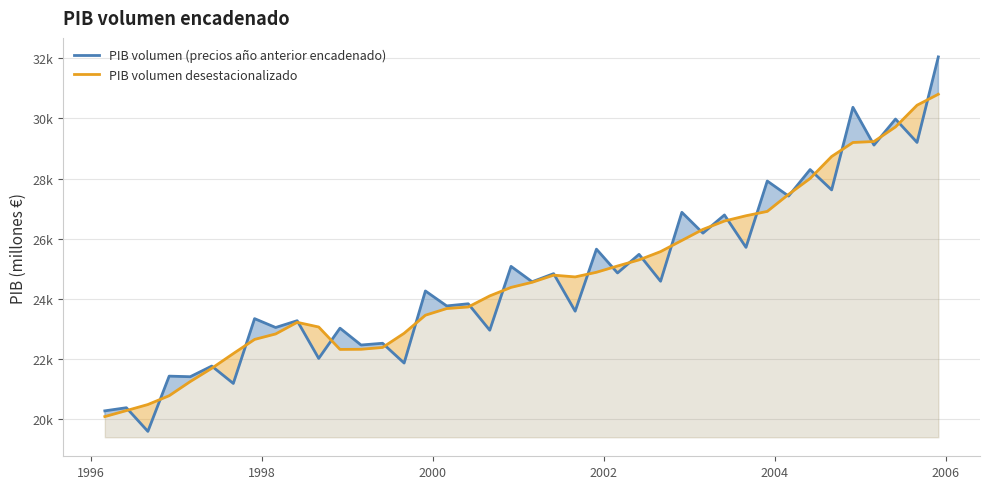

What is the minimum value for PIB volumen (precios año anterior encadenado)?

19581.2